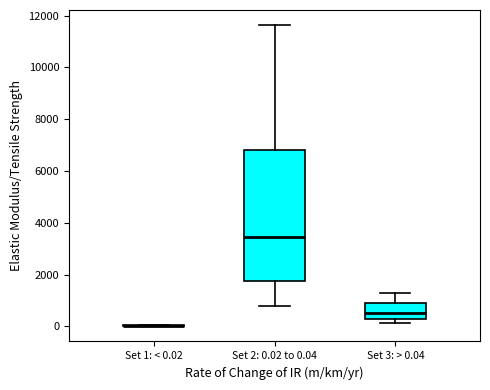

Where does the upper whisker of the box for Set 2: 0.02 to 0.04 end on the y-axis? The values are not printed on the chart, so give them approximately, as read against the axis.

11600